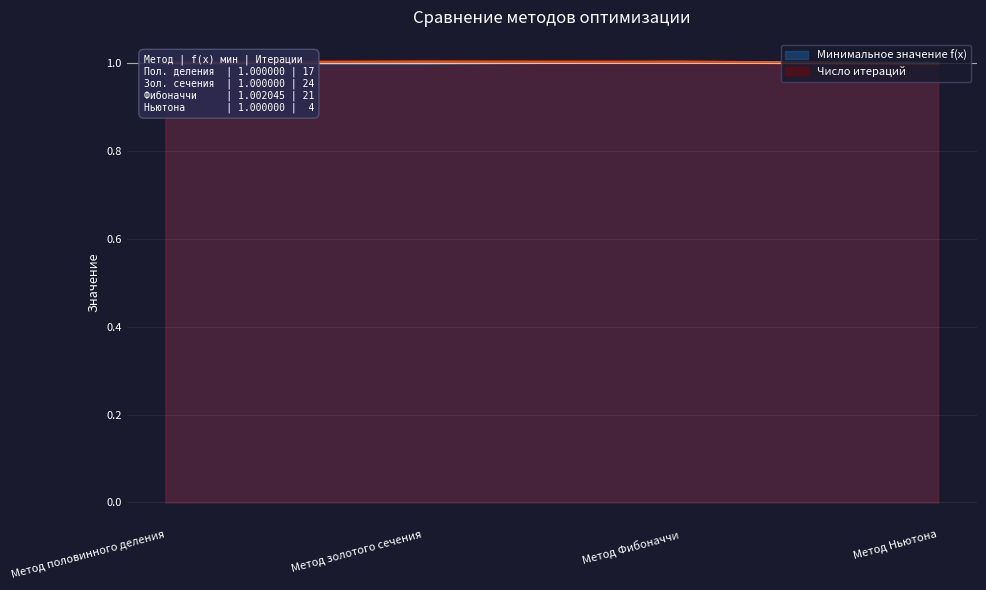

Rank the series by their maximum value, from lowest to highest.

Минимальное значение f(x), Число итераций